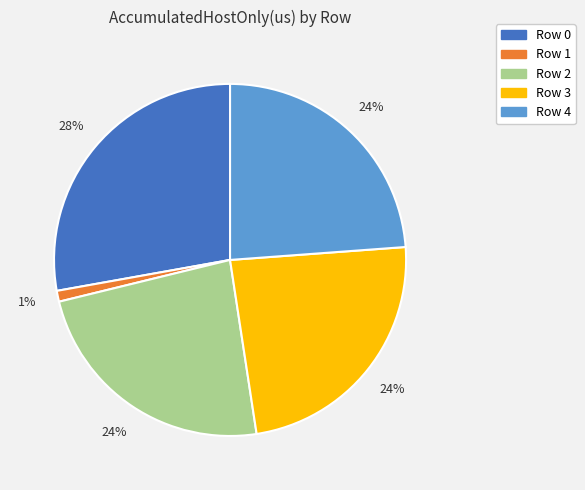

How many slices are in this pie chart?

5